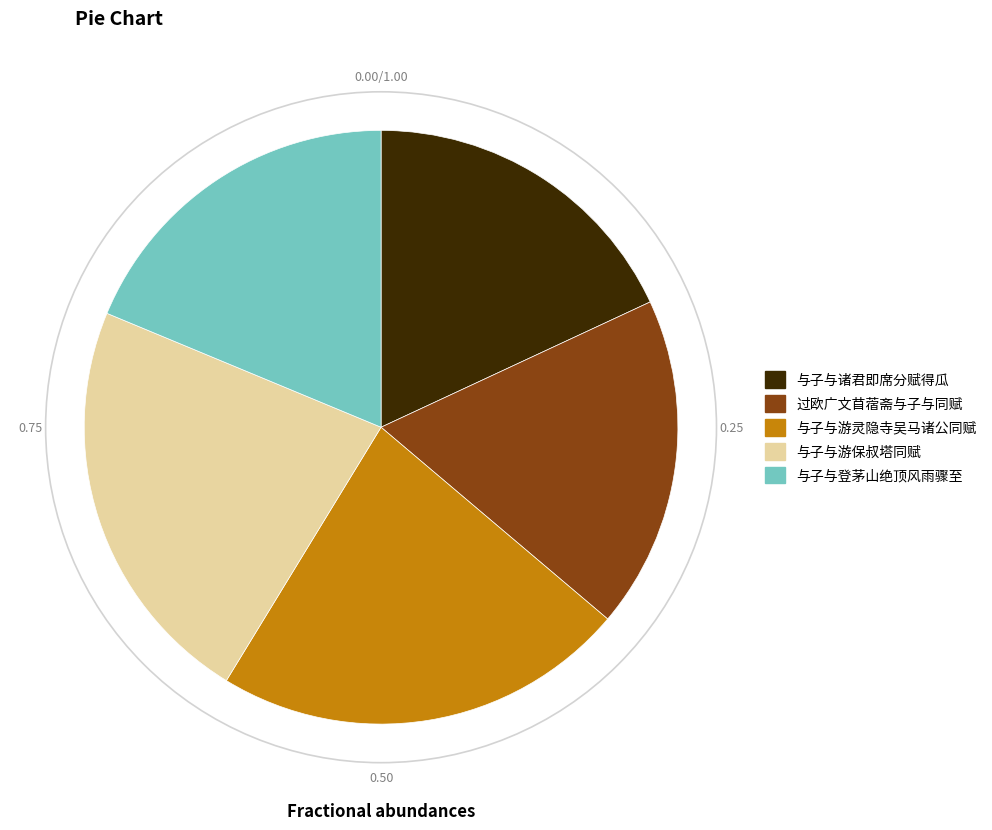

Is the sum of 与子与游灵隐寺吴马诸公同赋 and 过欧广文苜蓿斋与子与同赋 greater than half?

No